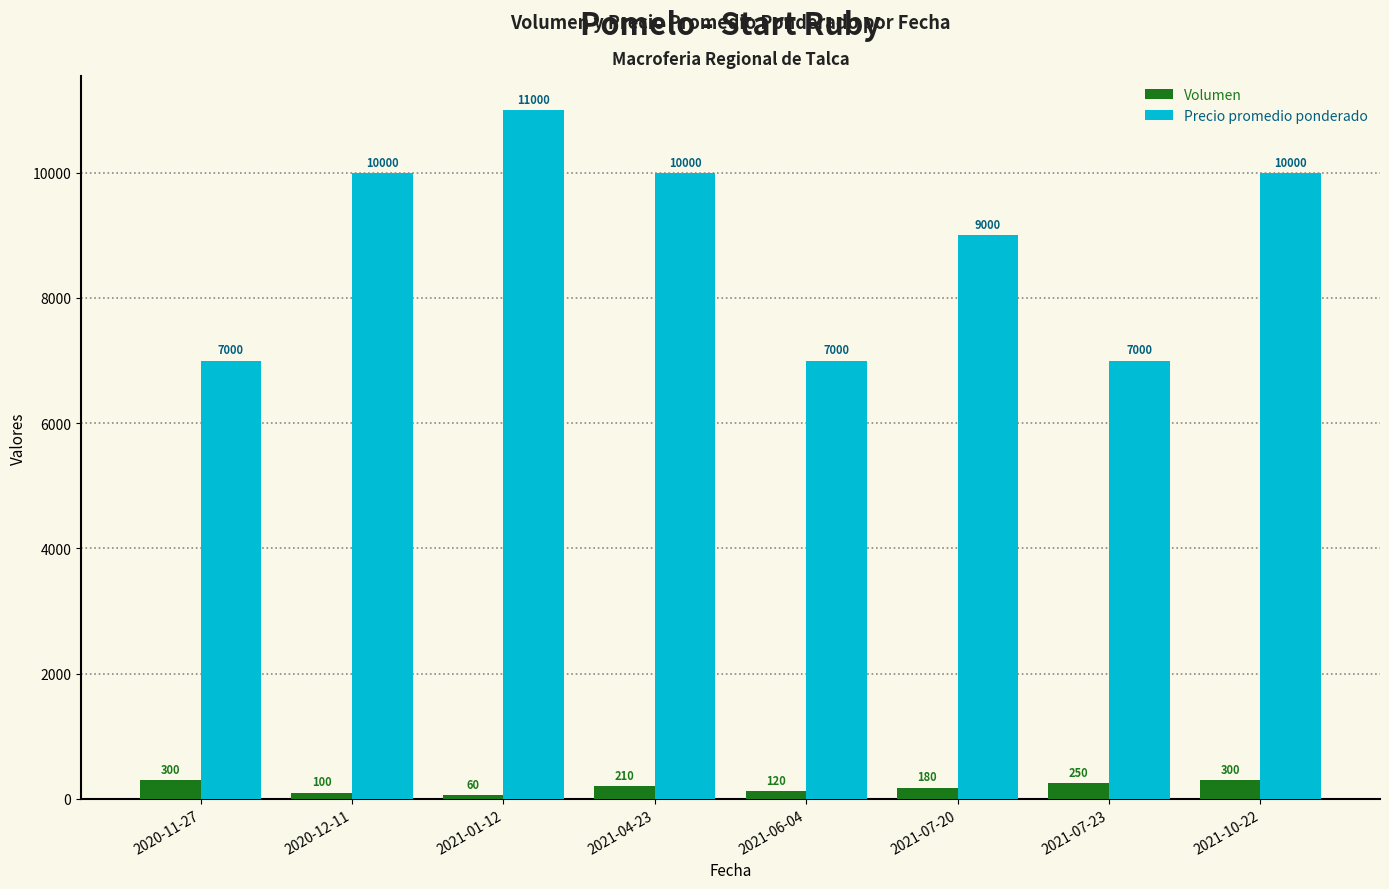

Which series changed the most between 2021-07-20 and 2021-10-22?

Precio promedio ponderado